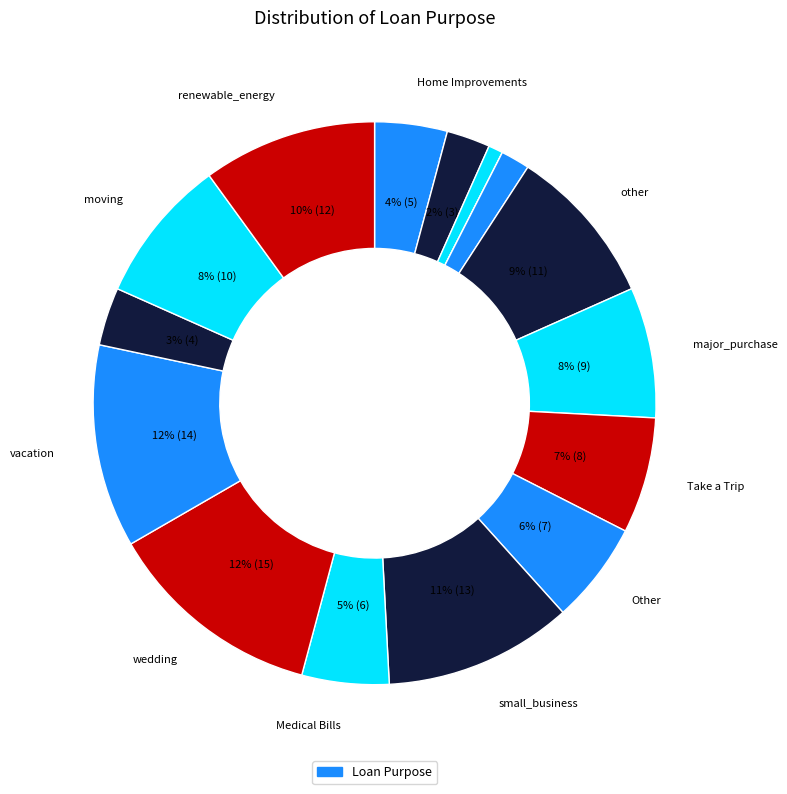

Which category has the biggest portion of the pie?

wedding